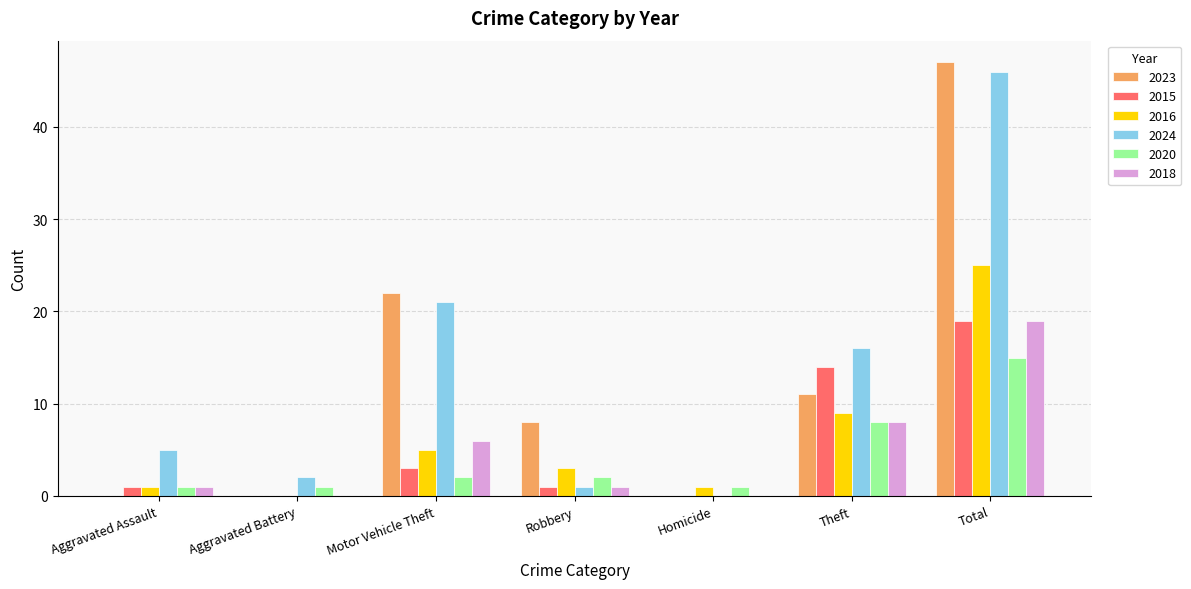

Reading left to right, extract all data points from this chart.

2023: Aggravated Assault=0	Aggravated Battery=0	Motor Vehicle Theft=22	Robbery=8	Homicide=0	Theft=11	Total=47
2015: Aggravated Assault=1	Aggravated Battery=0	Motor Vehicle Theft=3	Robbery=1	Homicide=0	Theft=14	Total=19
2016: Aggravated Assault=1	Aggravated Battery=0	Motor Vehicle Theft=5	Robbery=3	Homicide=1	Theft=9	Total=25
2024: Aggravated Assault=5	Aggravated Battery=2	Motor Vehicle Theft=21	Robbery=1	Homicide=0	Theft=16	Total=46
2020: Aggravated Assault=1	Aggravated Battery=1	Motor Vehicle Theft=2	Robbery=2	Homicide=1	Theft=8	Total=15
2018: Aggravated Assault=1	Aggravated Battery=0	Motor Vehicle Theft=6	Robbery=1	Homicide=0	Theft=8	Total=19